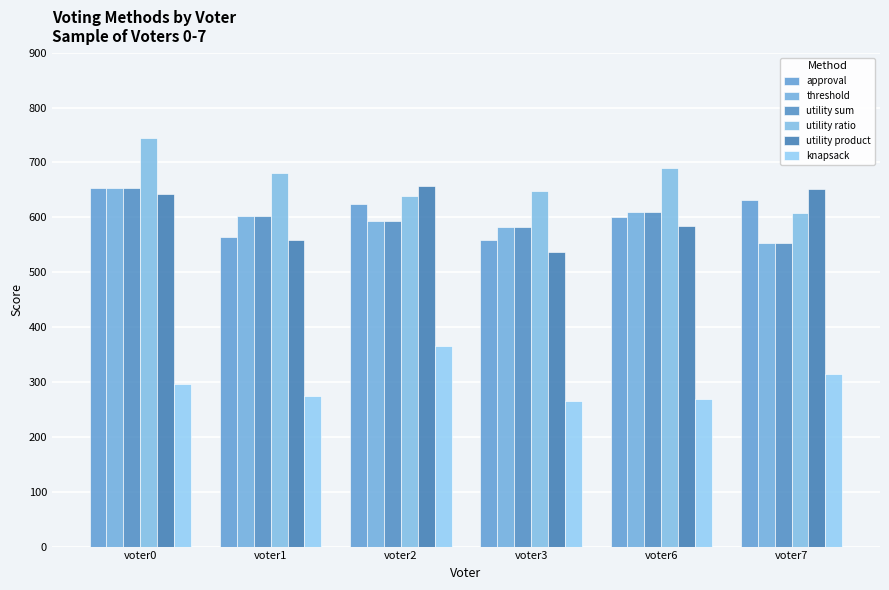

Rank the series at voter6 from highest to lowest value.

utility ratio, threshold, utility sum, approval, utility product, knapsack